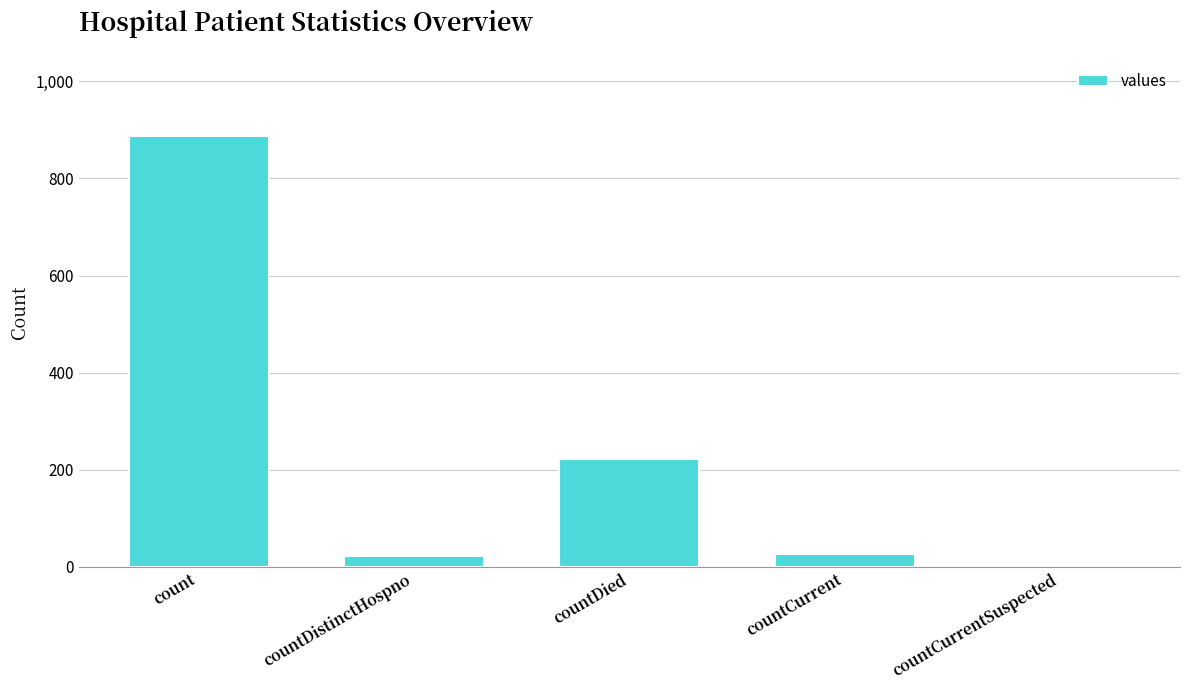

At which category does the chart reach its peak across all series?

count